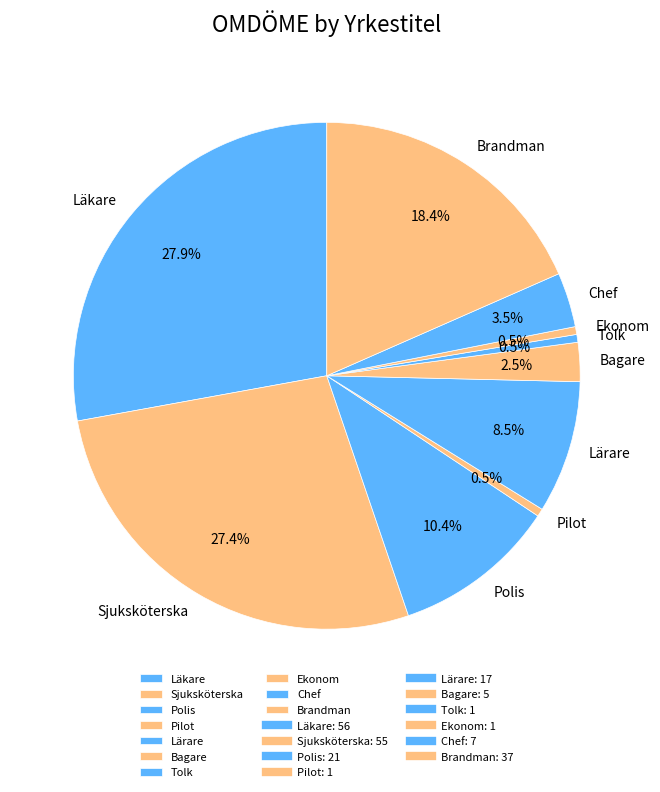

To the nearest percent, what is the difference between the Brandman and Ekonom slice percentages?

18%